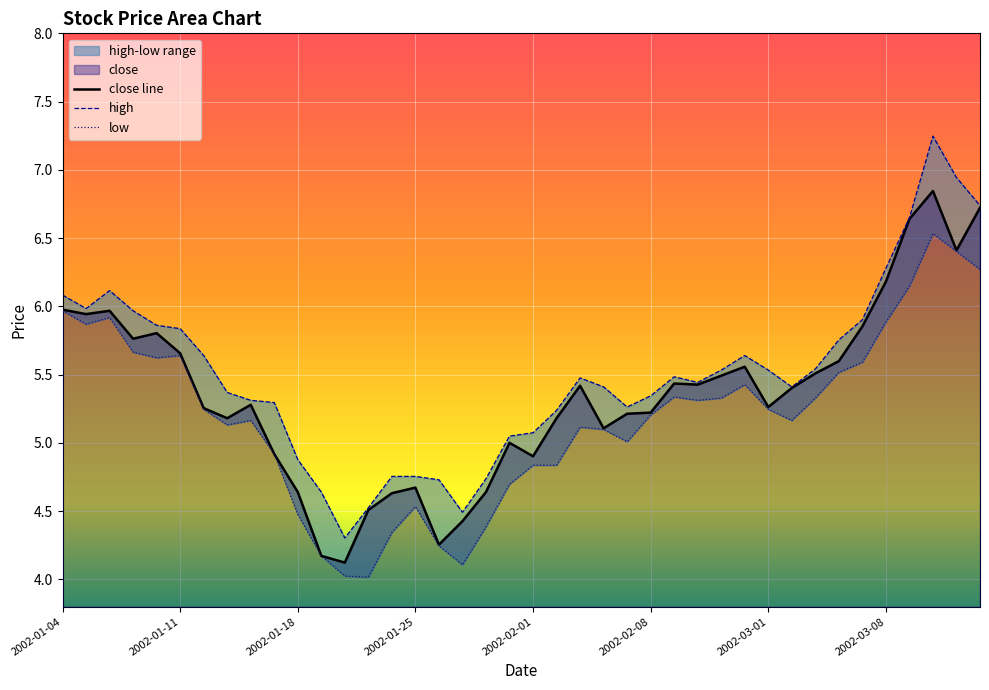

What is the total value across all series at 21?

15.3